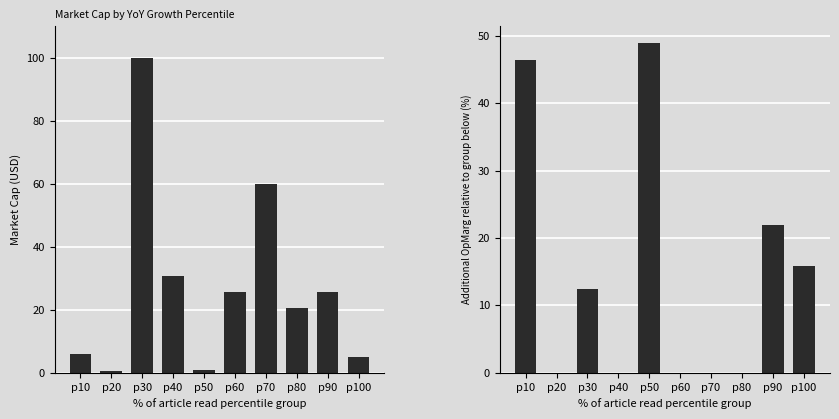

List the labels in order of OpMarg delta value, largest first.

p50, p10, p90, p100, p30, p20, p40, p60, p70, p80